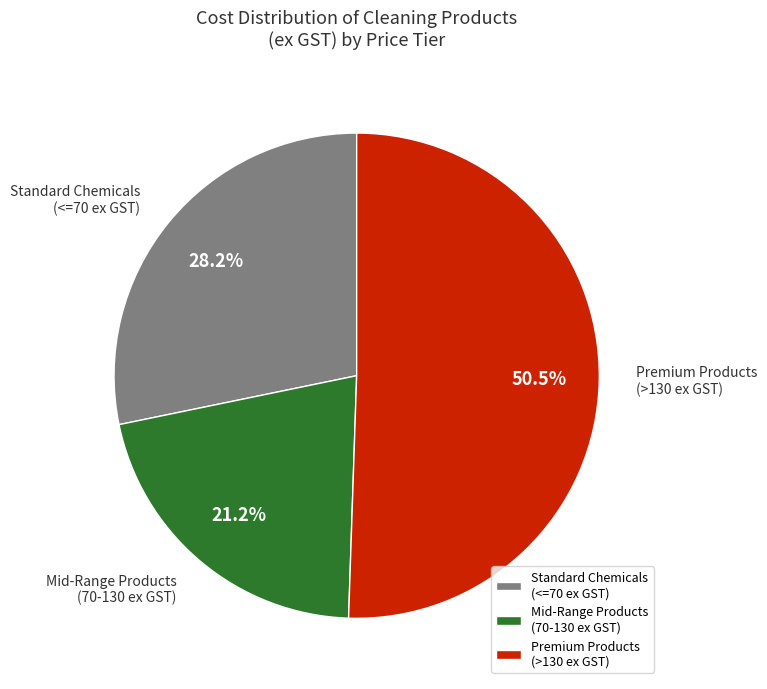

Do Mid-Range Products (70-130 ex GST) and Premium Products (>130 ex GST) together represent more than half of the pie?

Yes